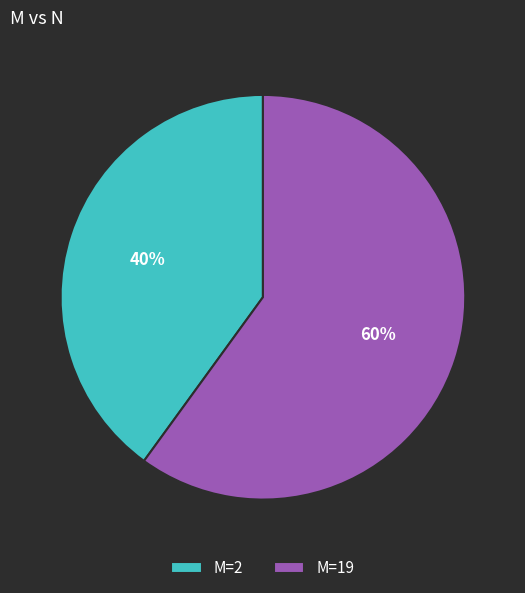

To the nearest percent, what is the average slice percentage?

50%